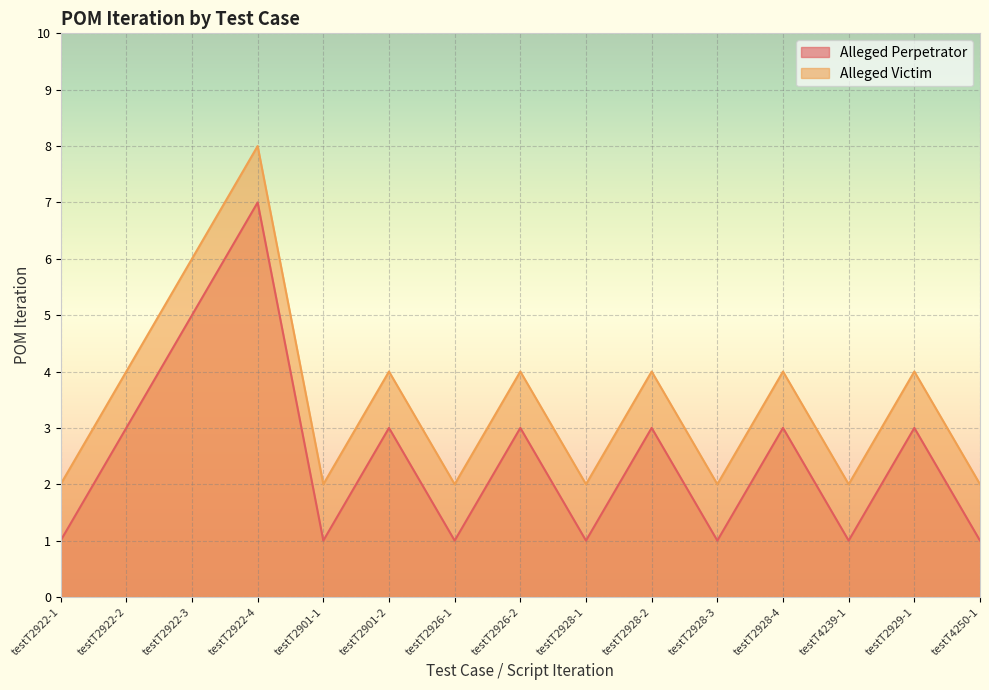

Which has a higher value, testT2922-1 or testT2901-1?

testT2922-1